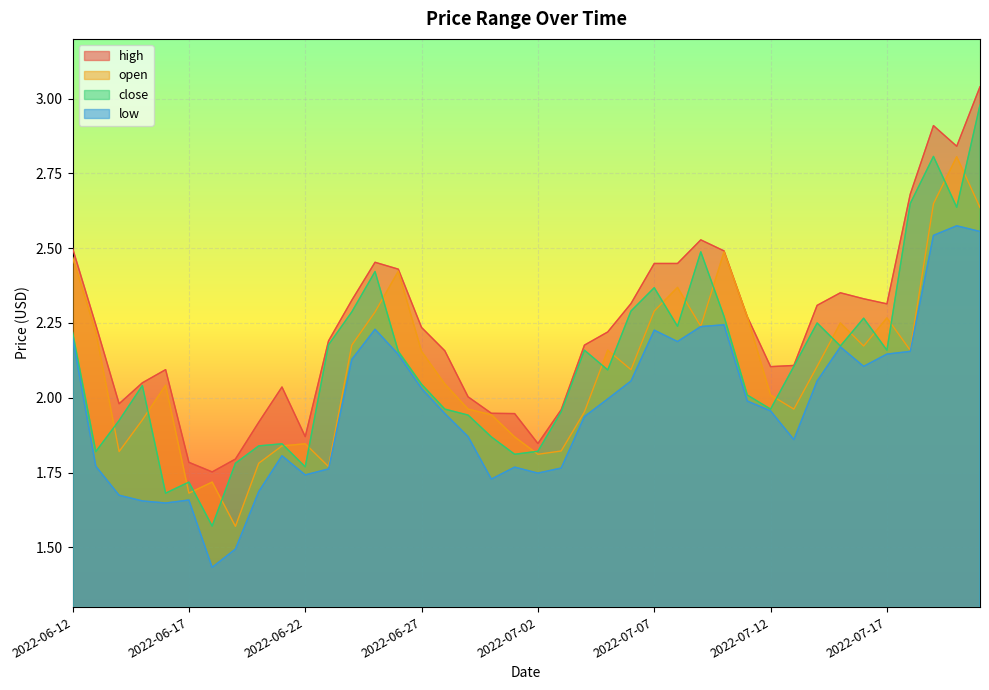

Reading left to right, extract all data points from this chart.

high: 2.5	2.2	2.0	2.0	2.1	1.8	1.8	1.8	1.9	2.0	1.9	2.2	2.3	2.5	2.4	2.2	2.2	2.0	1.9	1.9	1.8	2.0	2.2	2.2	2.3	2.4	2.4	2.5	2.5	2.3	2.1	2.1	2.3	2.4	2.3	2.3	2.7	2.9	2.8	3.0
open: 2.5	2.2	1.8	1.9	2.0	1.7	1.7	1.6	1.8	1.8	1.8	1.8	2.2	2.3	2.4	2.2	2.0	2.0	1.9	1.9	1.8	1.8	2.0	2.2	2.1	2.3	2.4	2.2	2.5	2.3	2.0	2.0	2.1	2.2	2.2	2.3	2.2	2.6	2.8	2.6
close: 2.2	1.8	1.9	2.0	1.7	1.7	1.6	1.8	1.8	1.8	1.8	2.2	2.3	2.4	2.2	2.0	2.0	1.9	1.9	1.8	1.8	2.0	2.2	2.1	2.3	2.4	2.2	2.5	2.3	2.0	2.0	2.1	2.2	2.2	2.3	2.2	2.6	2.8	2.6	3.0
low: 2.2	1.8	1.7	1.7	1.6	1.7	1.4	1.5	1.7	1.8	1.7	1.8	2.1	2.2	2.1	2.0	1.9	1.9	1.7	1.8	1.7	1.8	1.9	2.0	2.1	2.2	2.2	2.2	2.2	2.0	2.0	1.9	2.1	2.2	2.1	2.1	2.2	2.5	2.6	2.6